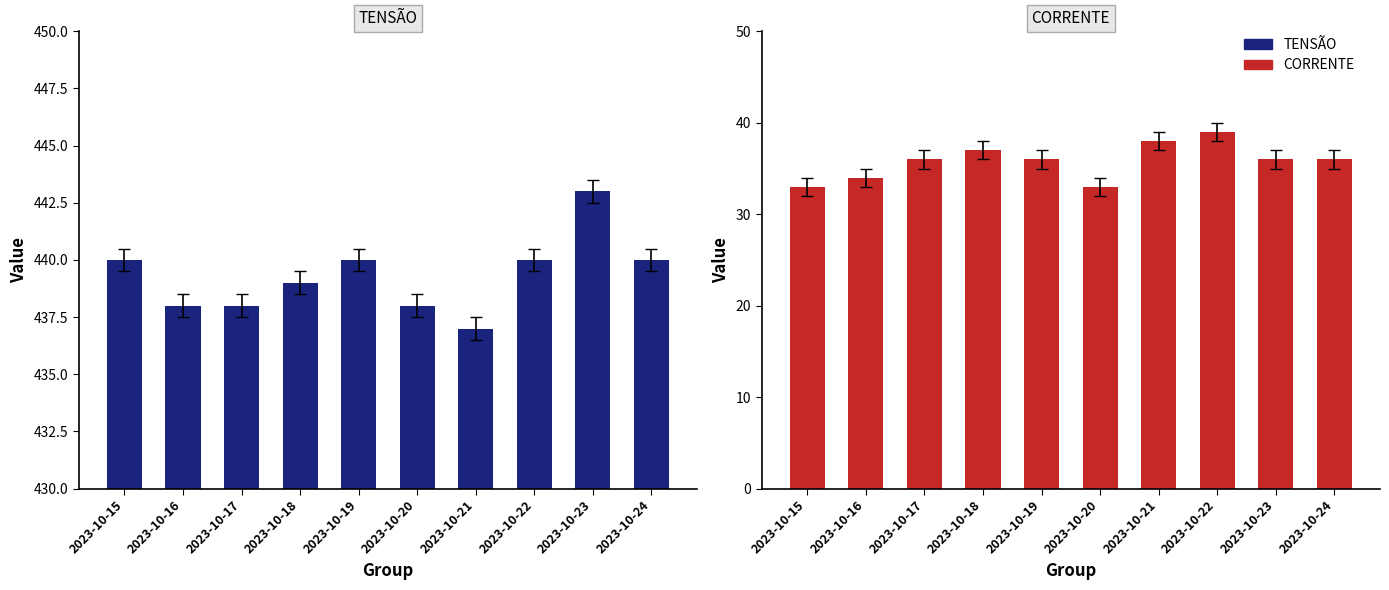

Does the chart contain any negative values?

No